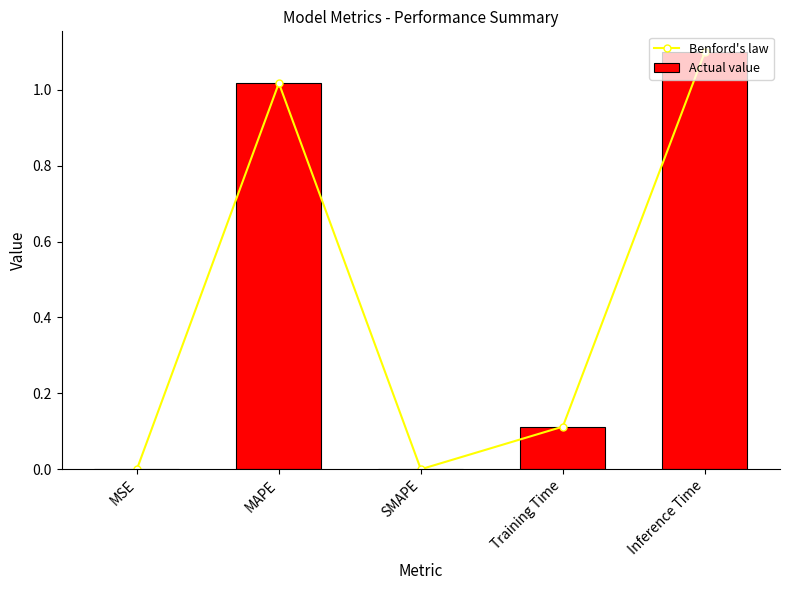

Are the bars horizontal?

No